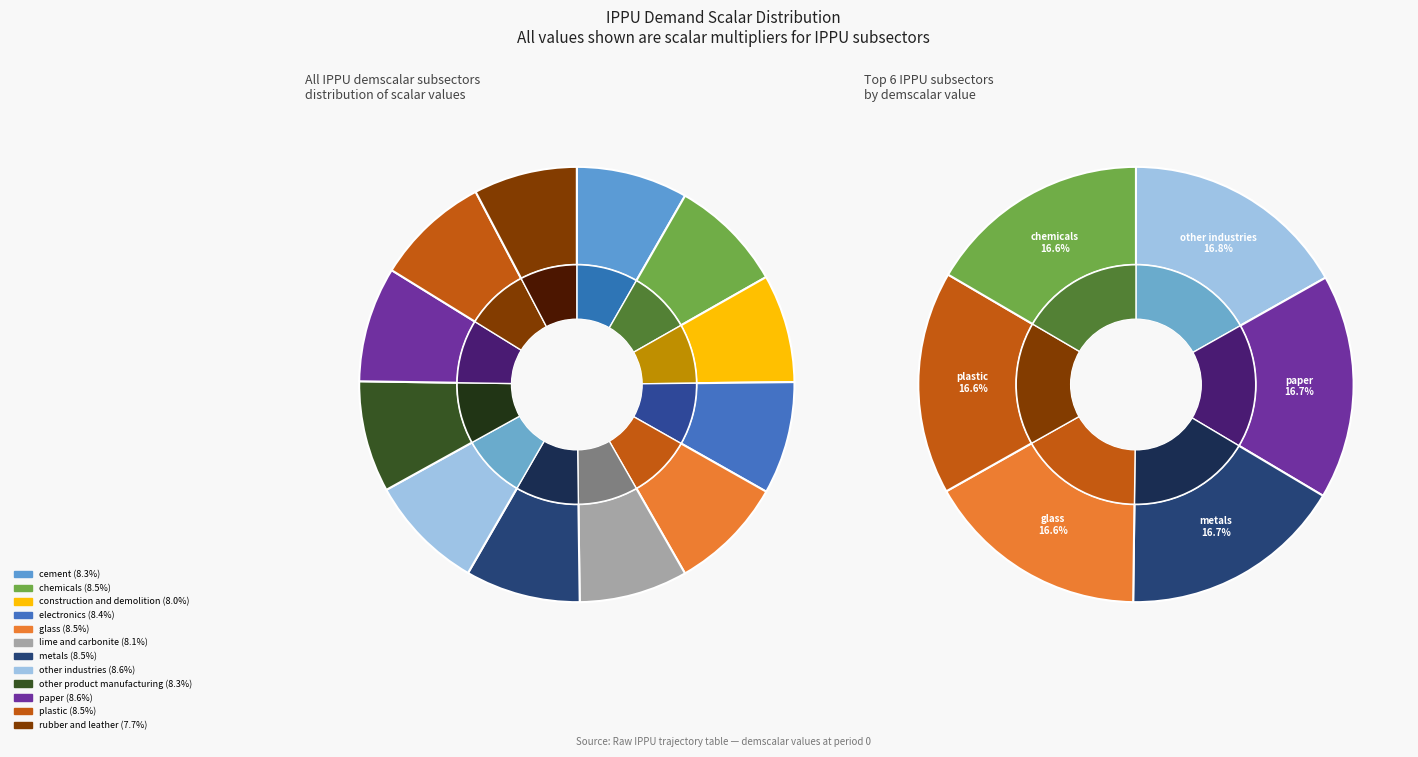

To the nearest percent, what is the average slice percentage?

8%